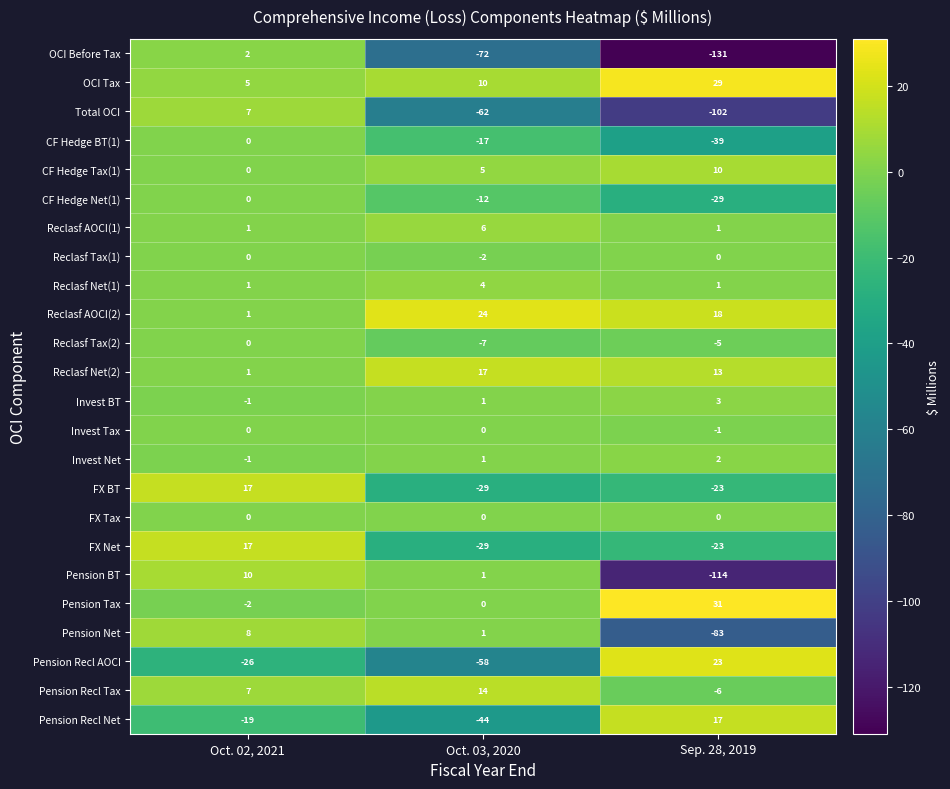

Count the number of categories in the chart.

3